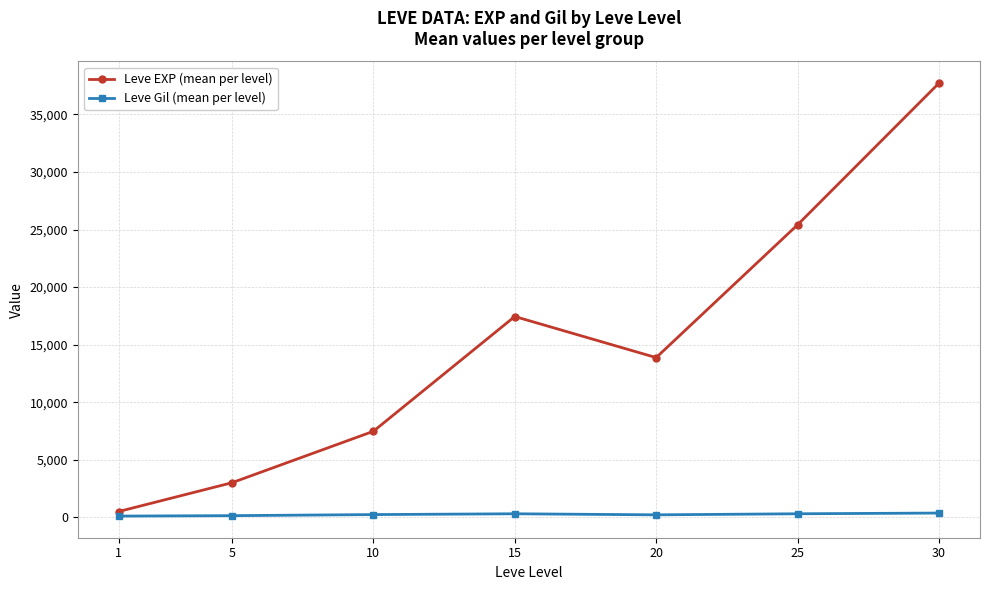

True or false: Leve EXP (mean per level) has more than 1 points higher than both neighbors.

False